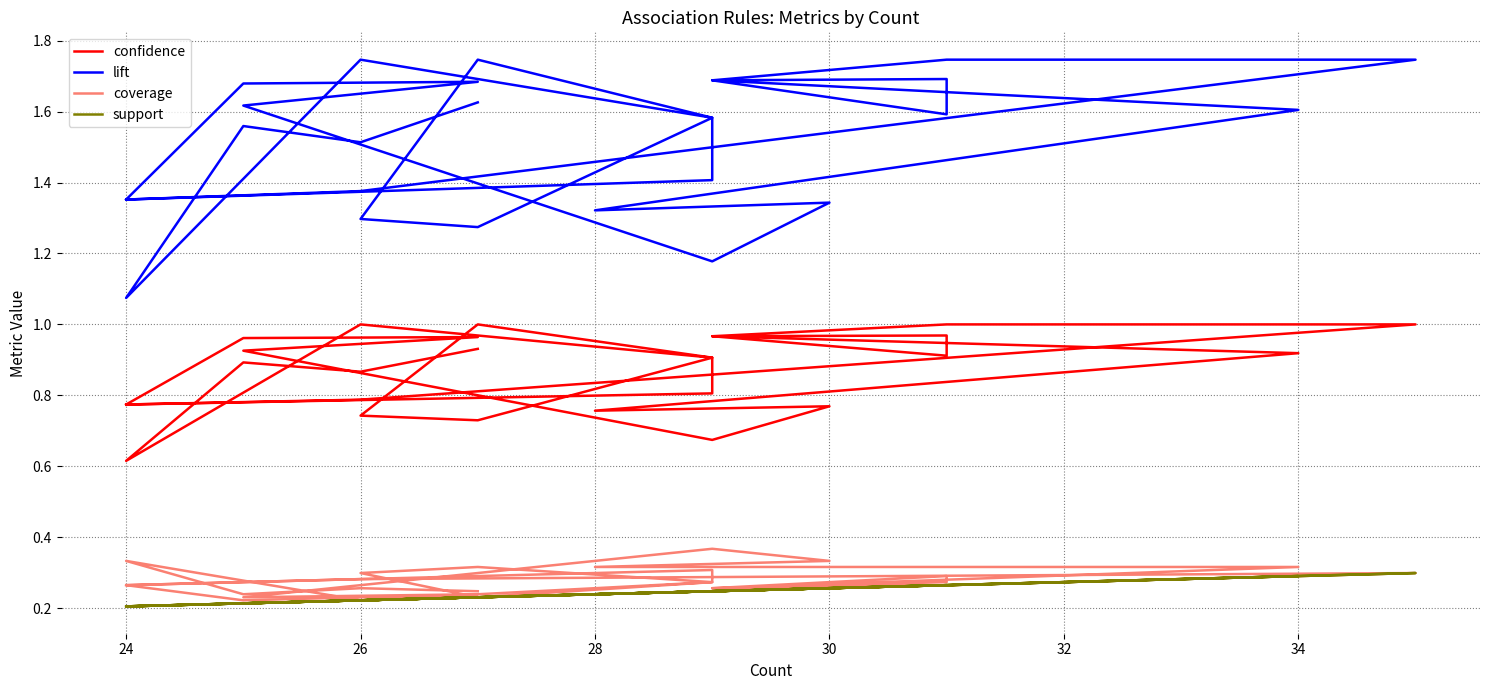

How many interior local valleys does the confidence series have?

8